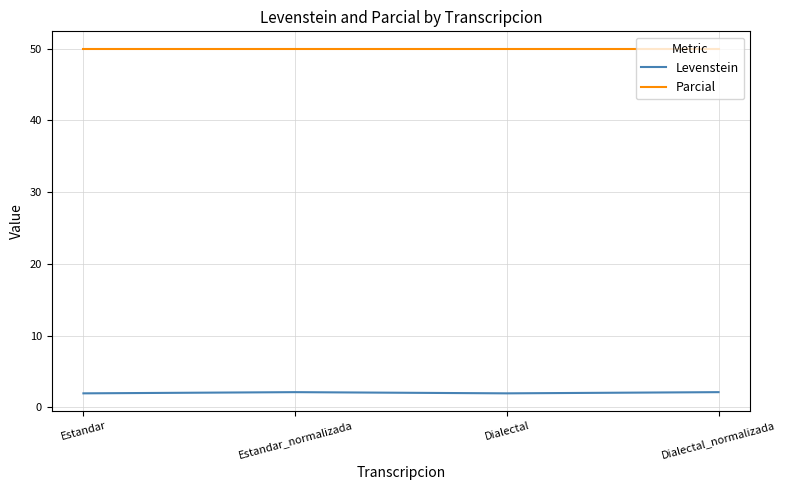

How many distinct data groups are displayed?

2